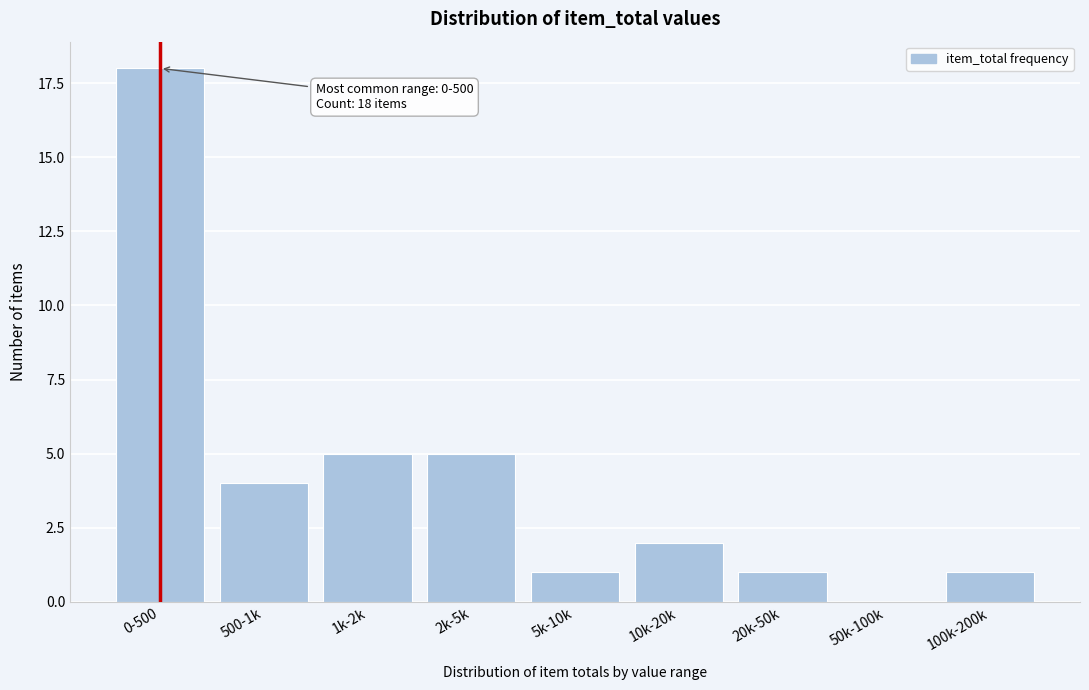

Reading left to right, transcribe all the data shown in this chart.

0-500=18	500-1k=4	1k-2k=5	2k-5k=5	5k-10k=1	10k-20k=2	20k-50k=1	50k-100k=0	100k-200k=1